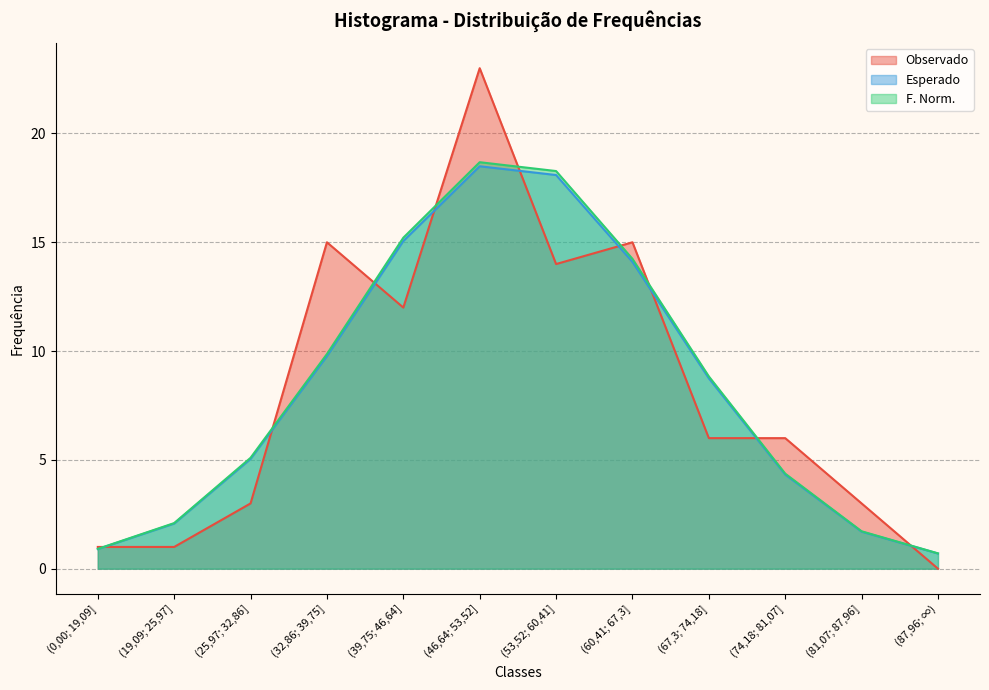

What is the label of the 10th point from the right?

(25,97; 32,86]